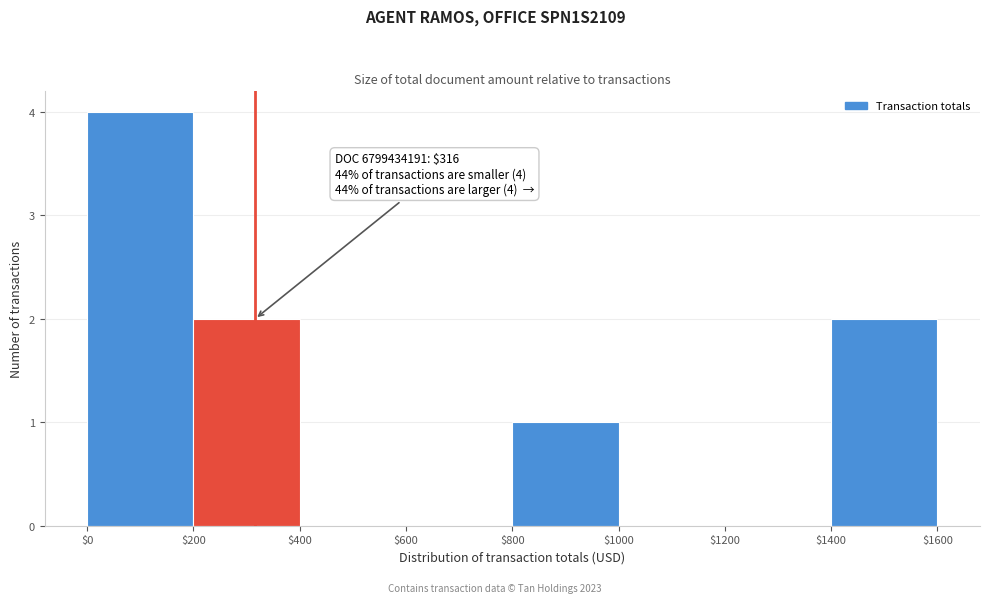

Which range on the x-axis has the tallest bar?

$0 to $200